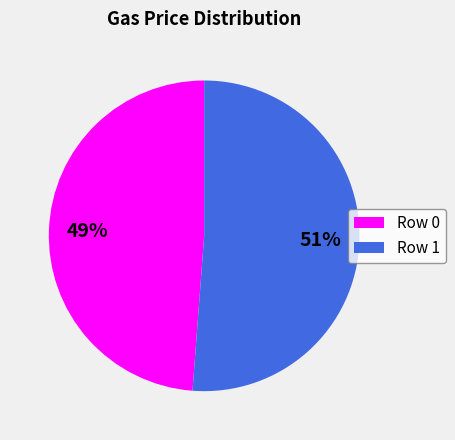

Approximately how many times larger is the value at Row 1 compared to Row 0?

1.0